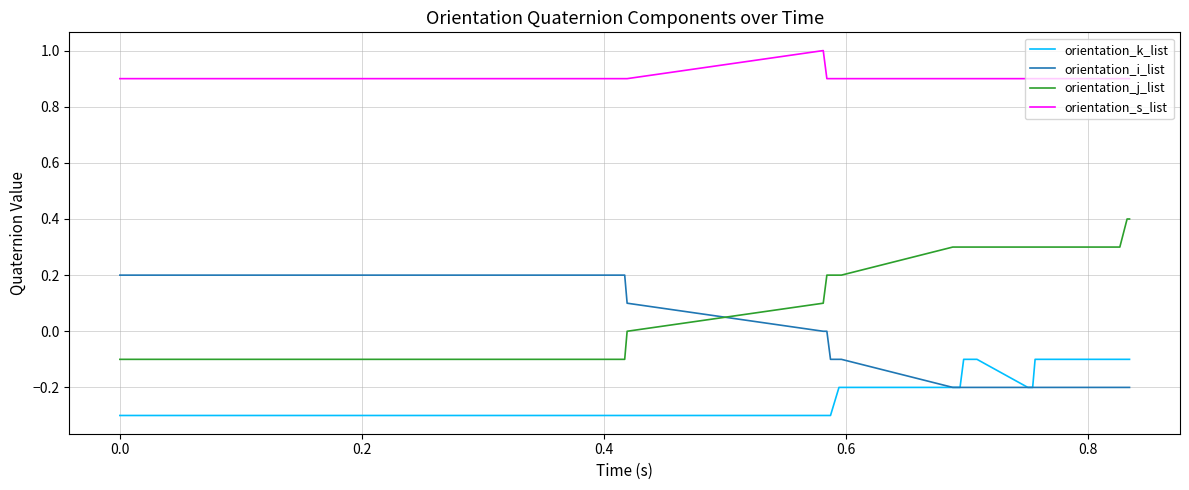

What is the minimum value for orientation_k_list?

-0.3